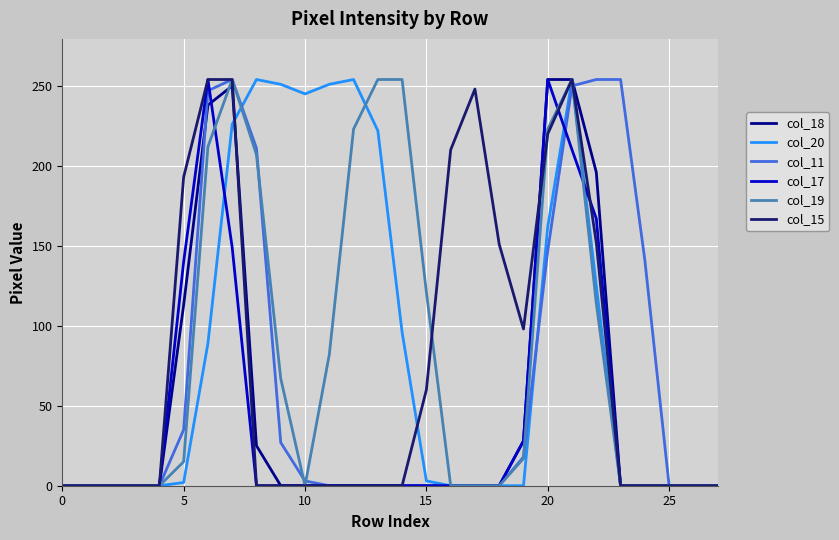

What is the maximum value shown in the chart?

254